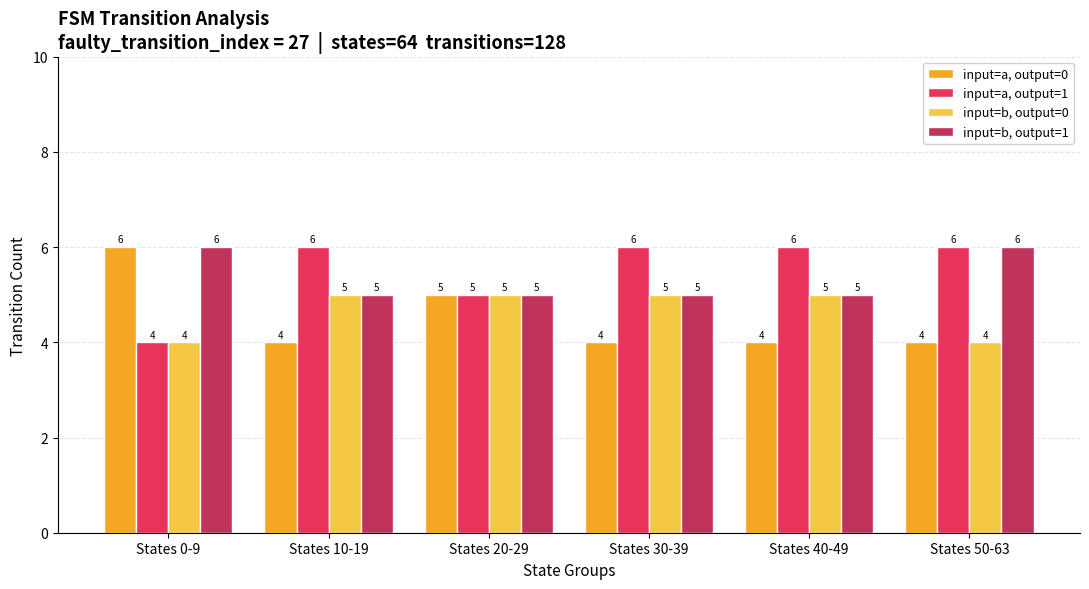

Which category has the highest value in the input=a, output=0 series?

States 0-9